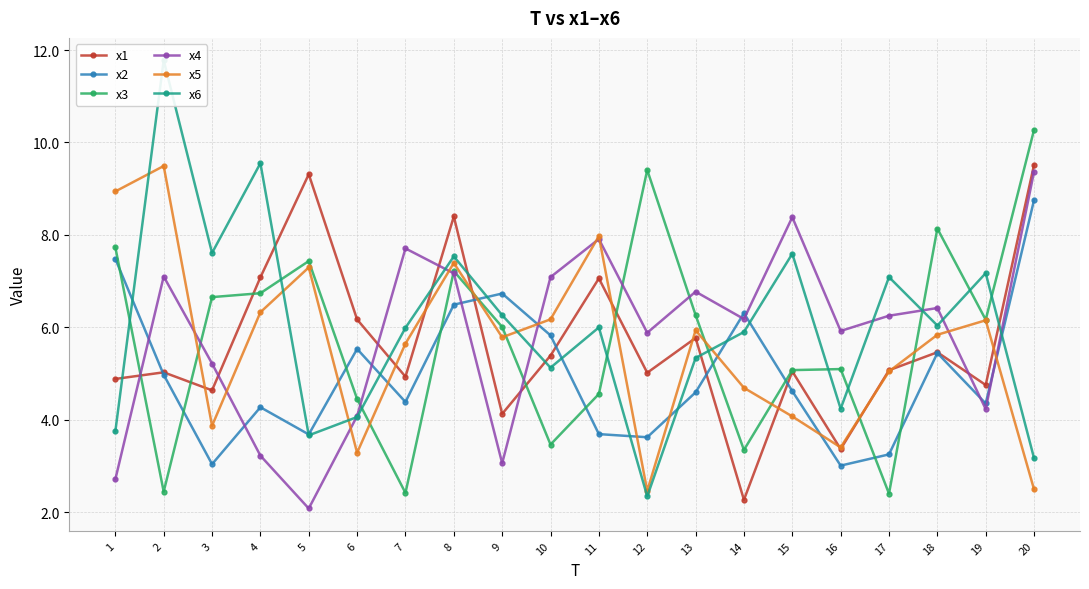

Which series has the widest spread of values?

x6